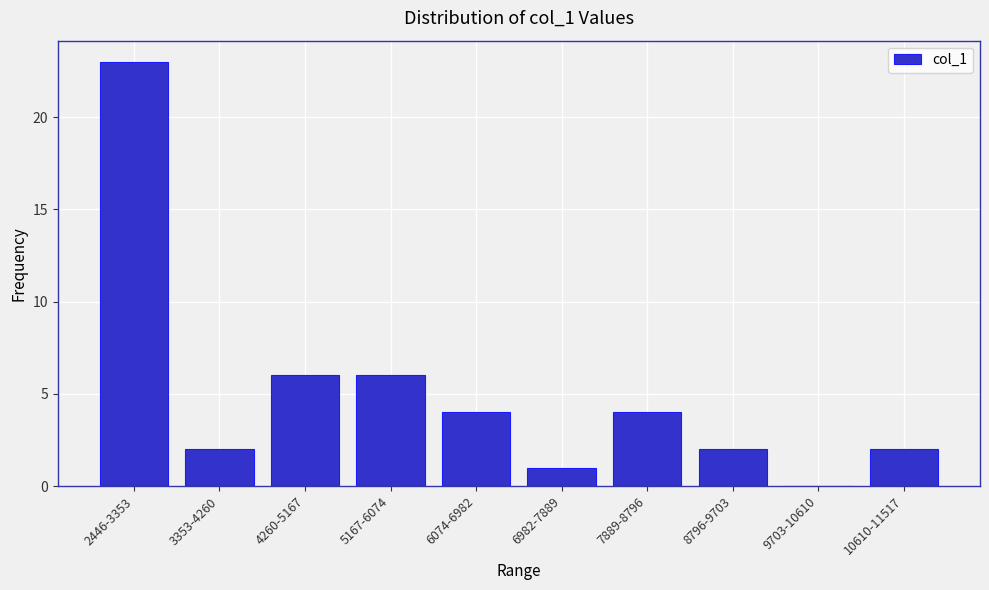

Reading left to right, list all the values displayed in this chart.

2446-3353=23	3353-4260=2	4260-5167=6	5167-6074=6	6074-6982=4	6982-7889=1	7889-8796=4	8796-9703=2	9703-10610=0	10610-11517=2